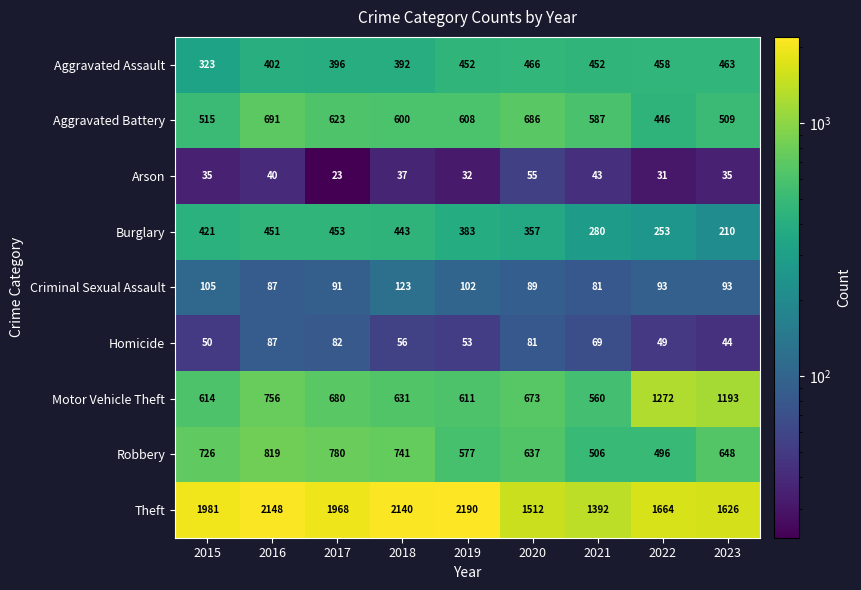

True or false: Aggravated Assault has a value of 644 at 2017.

False